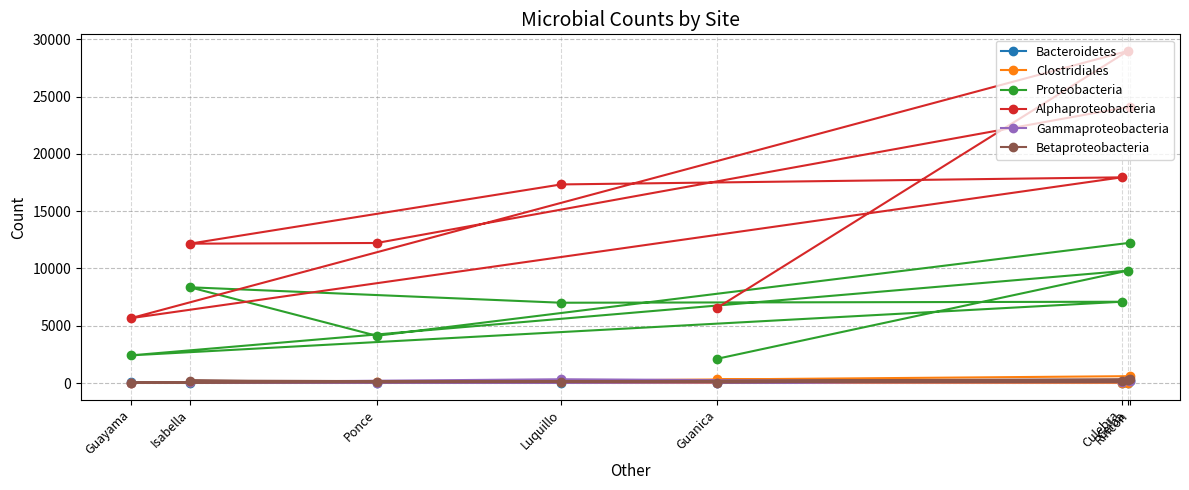

Does the chart have visible grid lines?

Yes